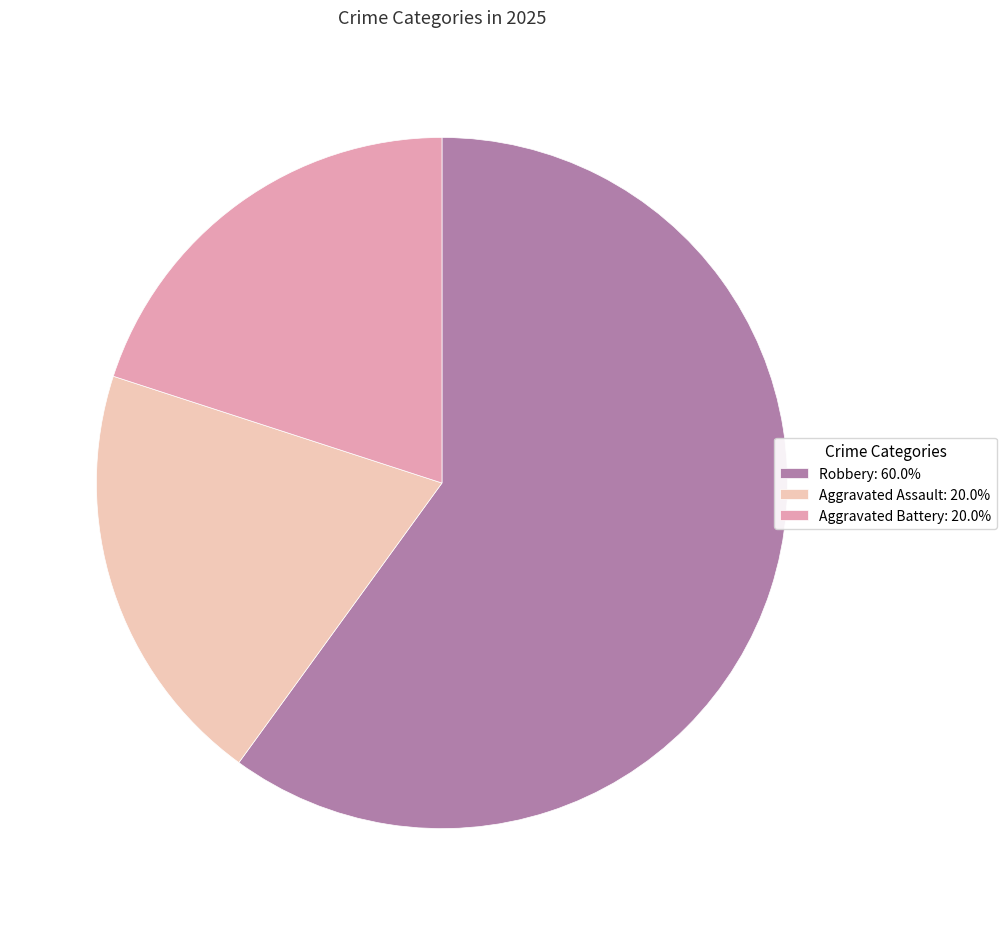

Do Aggravated Assault: 20.0% and Aggravated Battery: 20.0% together represent more than half of the pie?

No